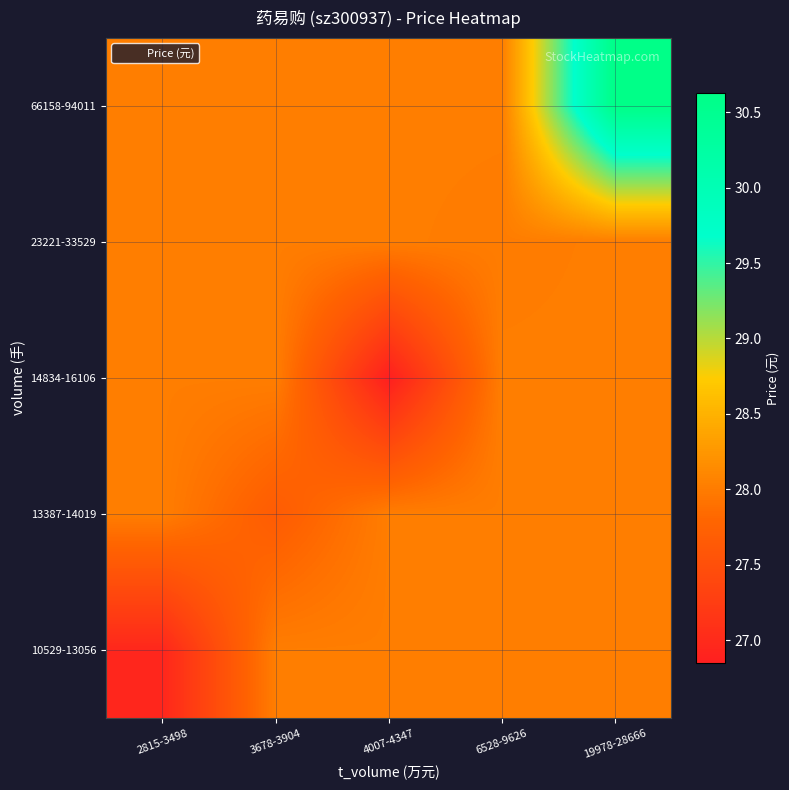

At which category is the sum across all series the highest?

19978-28666